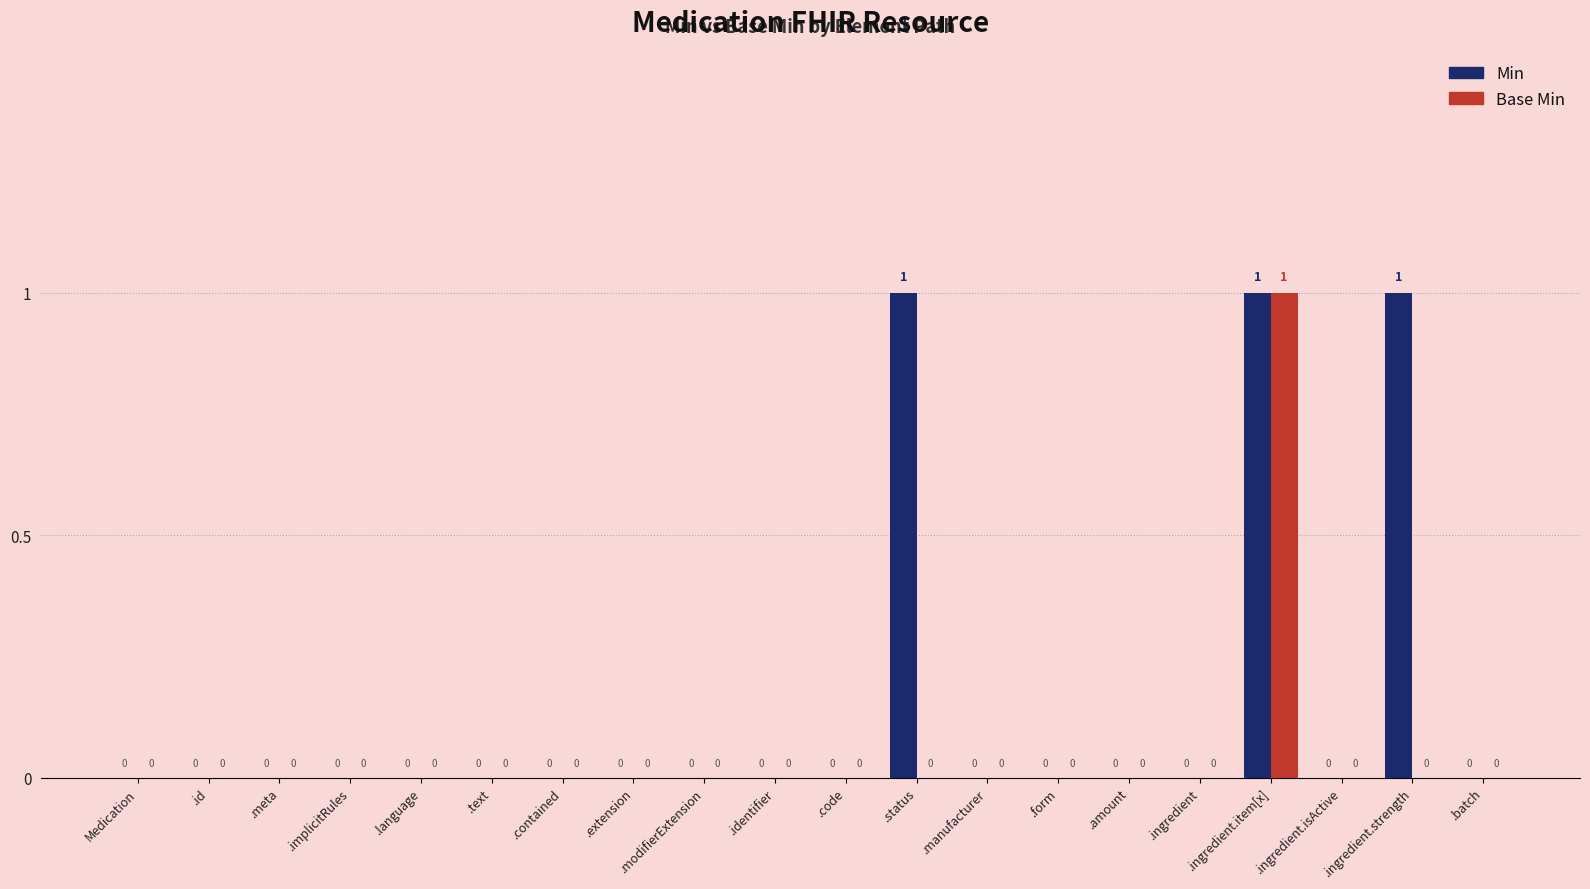

Count the Base Min values in the range 0 to 1.

20